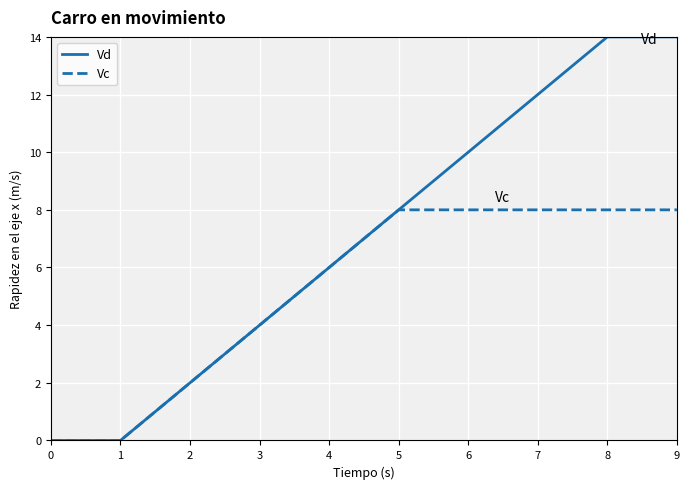

Between 6 and 9, which series saw the biggest shift?

Vd